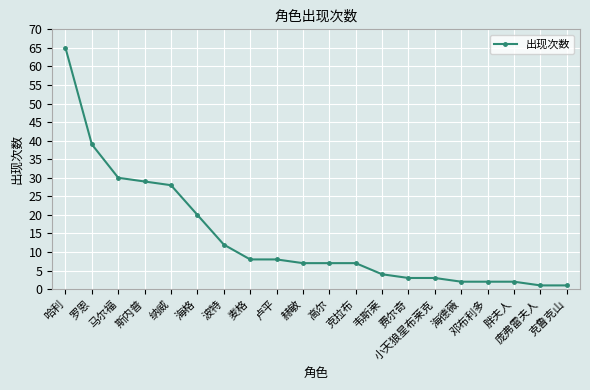

Where does the data first go above 7?

哈利